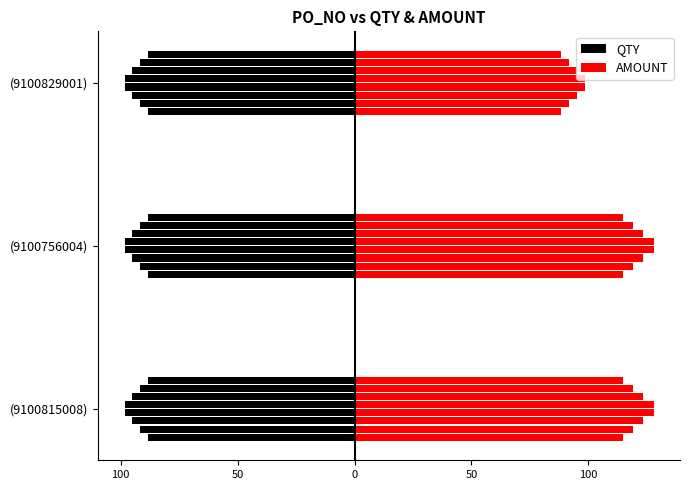

The AMOUNT series shows 114.8 at (9100756004). True or false?

True